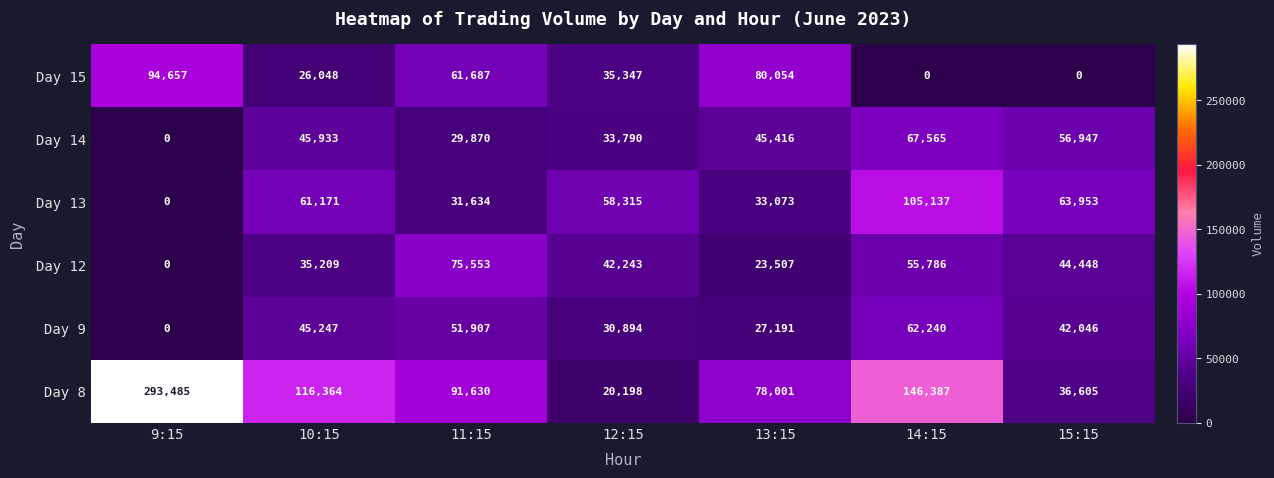

Which series has the largest total across all categories?

Day 8